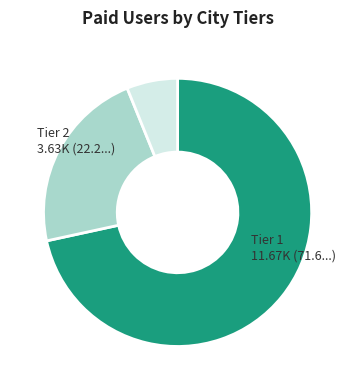

Does any single category account for the majority?

Yes